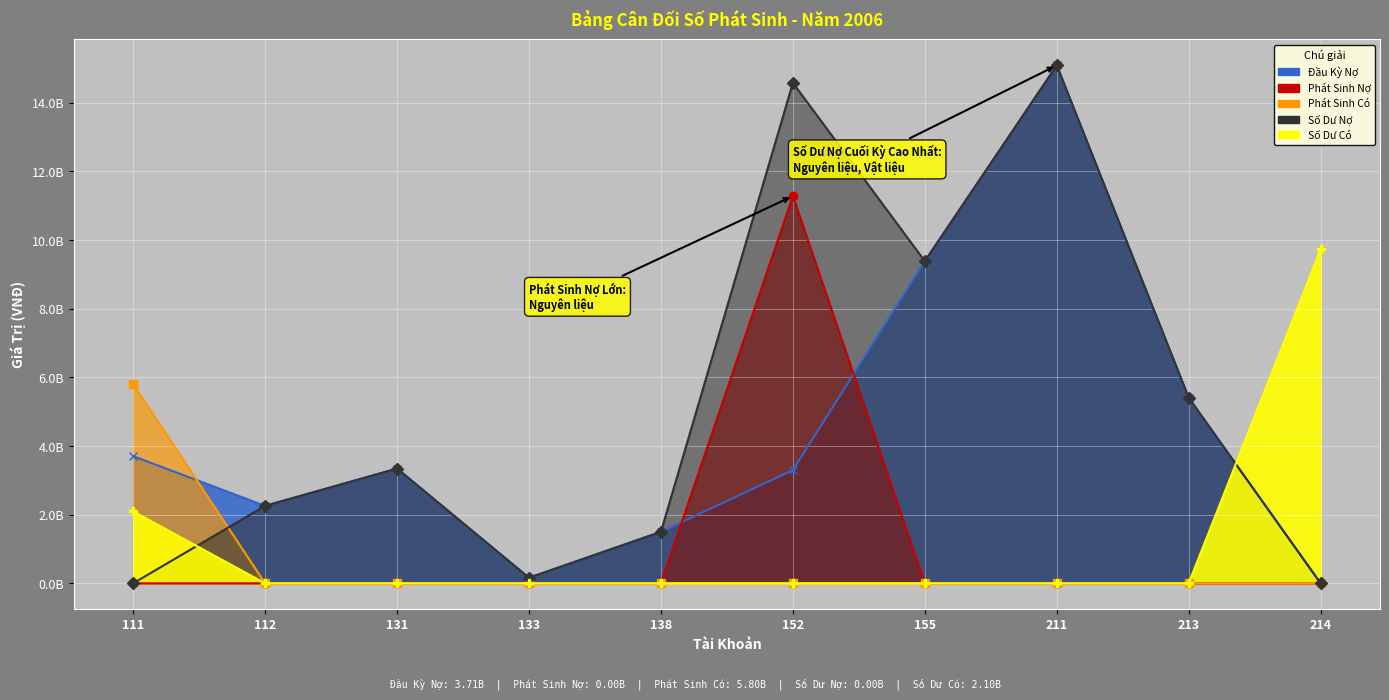

What is the average value of the Số Dư Nợ series?

5.2